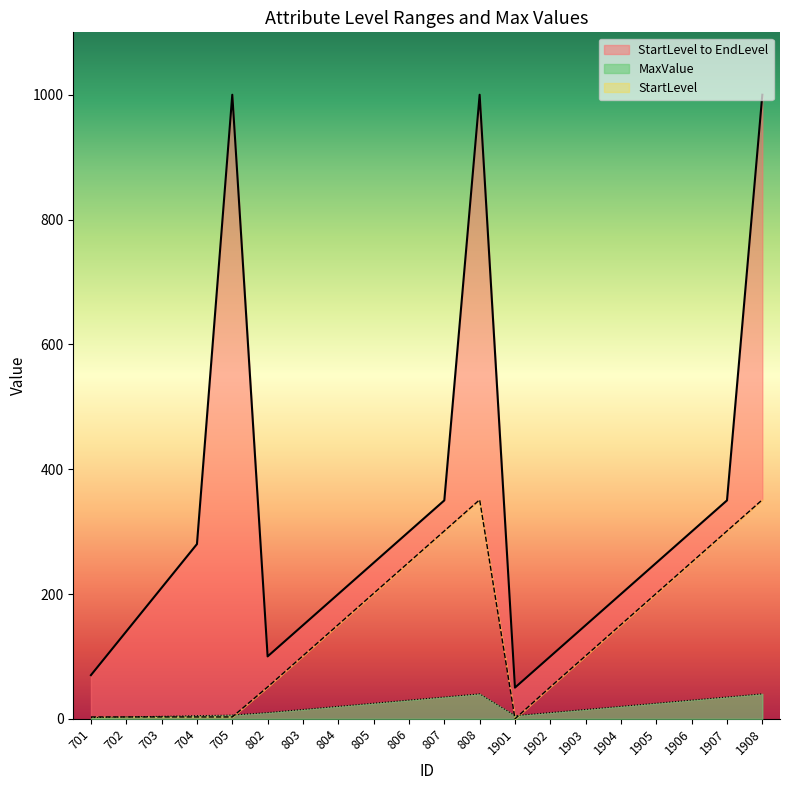

At how many categories does at least one series exceed 11?

20